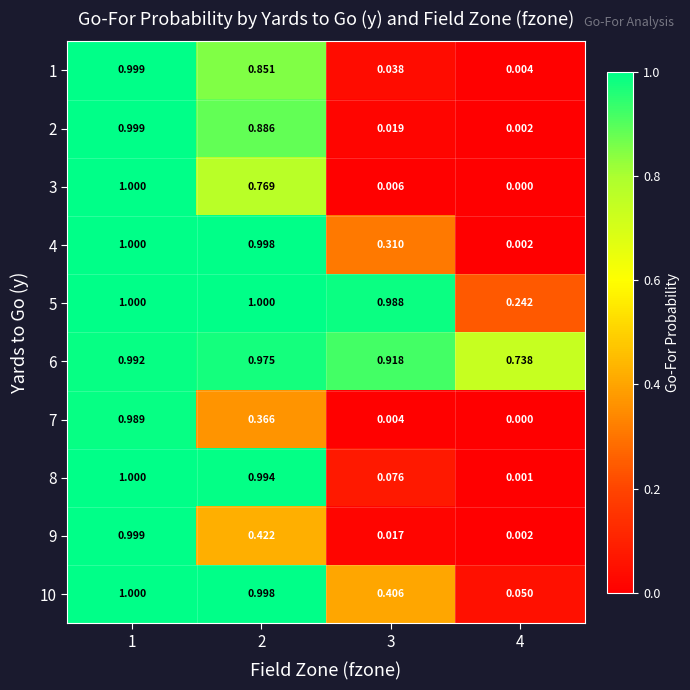

At how many categories does at least one series exceed 0?

4